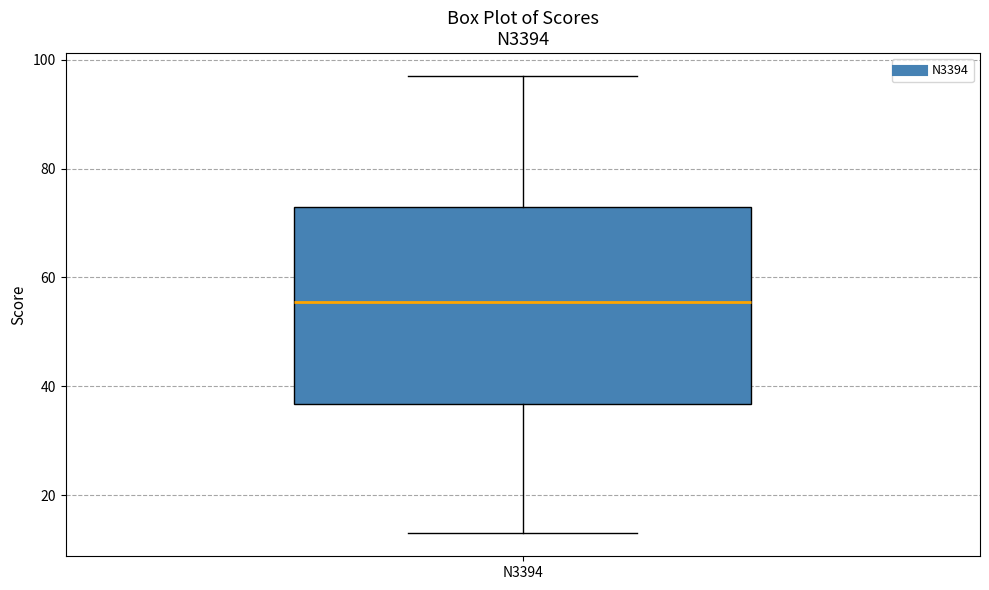

Where is the upper edge of the box for N3394 on the y-axis? The values are not printed on the chart, so give them approximately, as read against the axis.

74